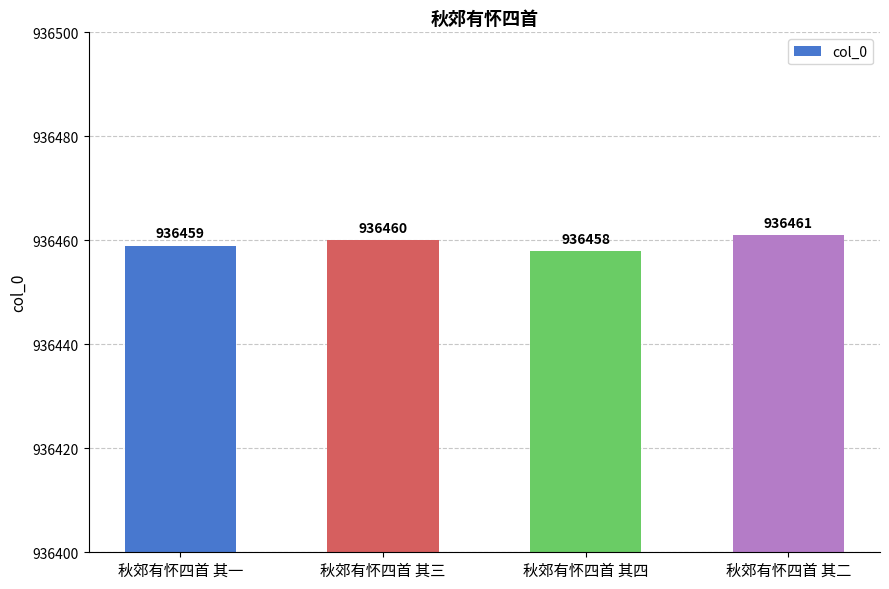

At which category does the chart reach its minimum across all series?

秋郊有怀四首 其四